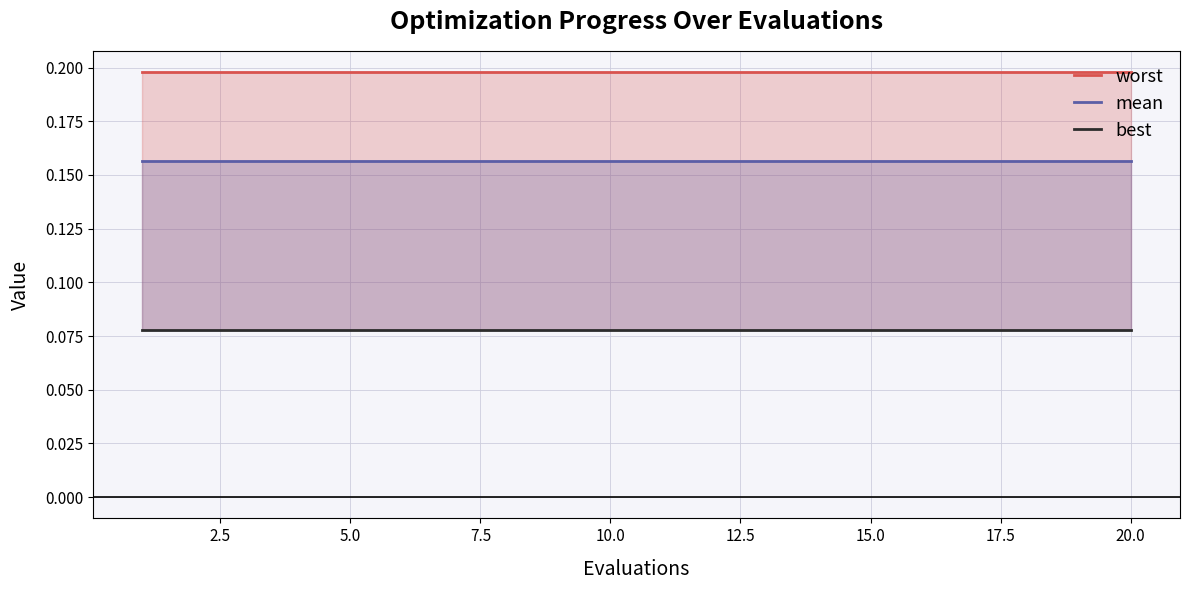

How many lines are shown in the chart?

3